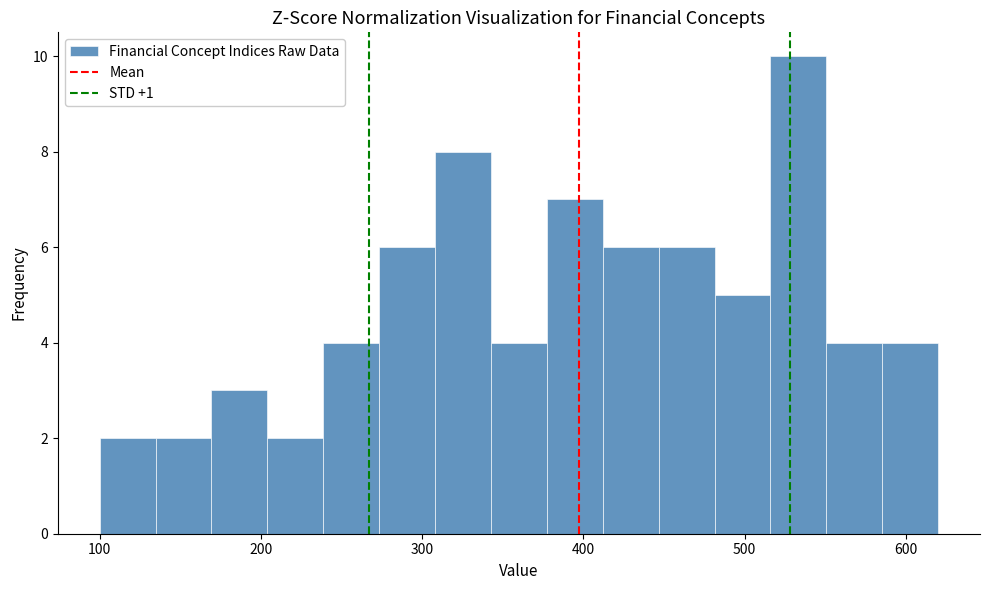

Read against the x-axis, roughly where is the centre of the tallest bar?

530